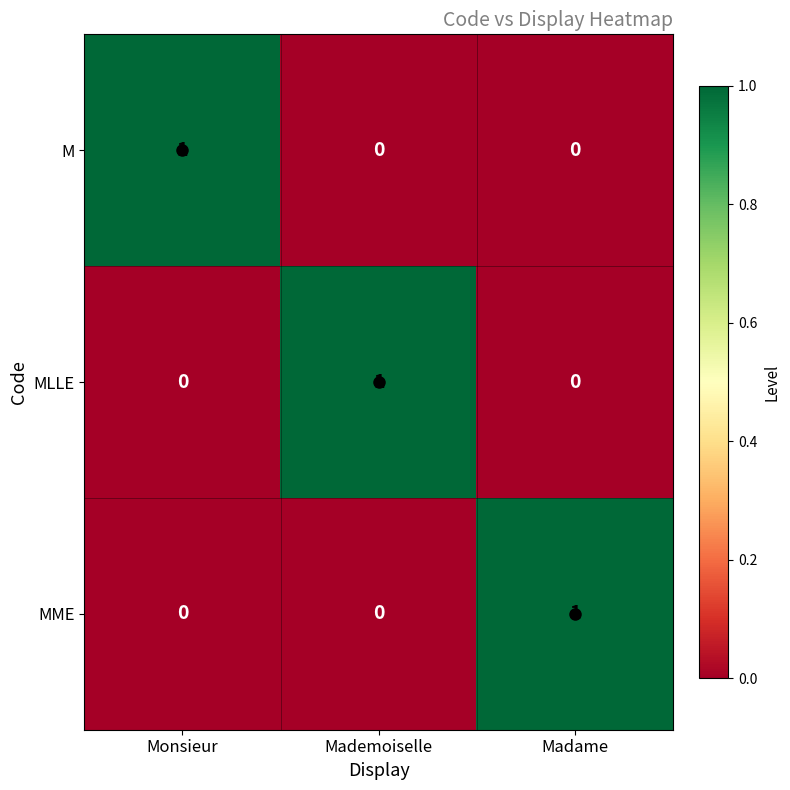

True or false: MLLE has a value of 0 at Monsieur.

True